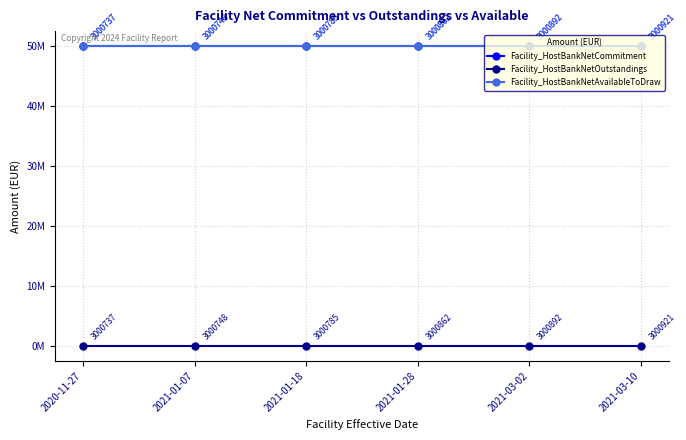

The Facility_HostBankNetOutstandings series shows 0 at 2021-03-02. True or false?

True